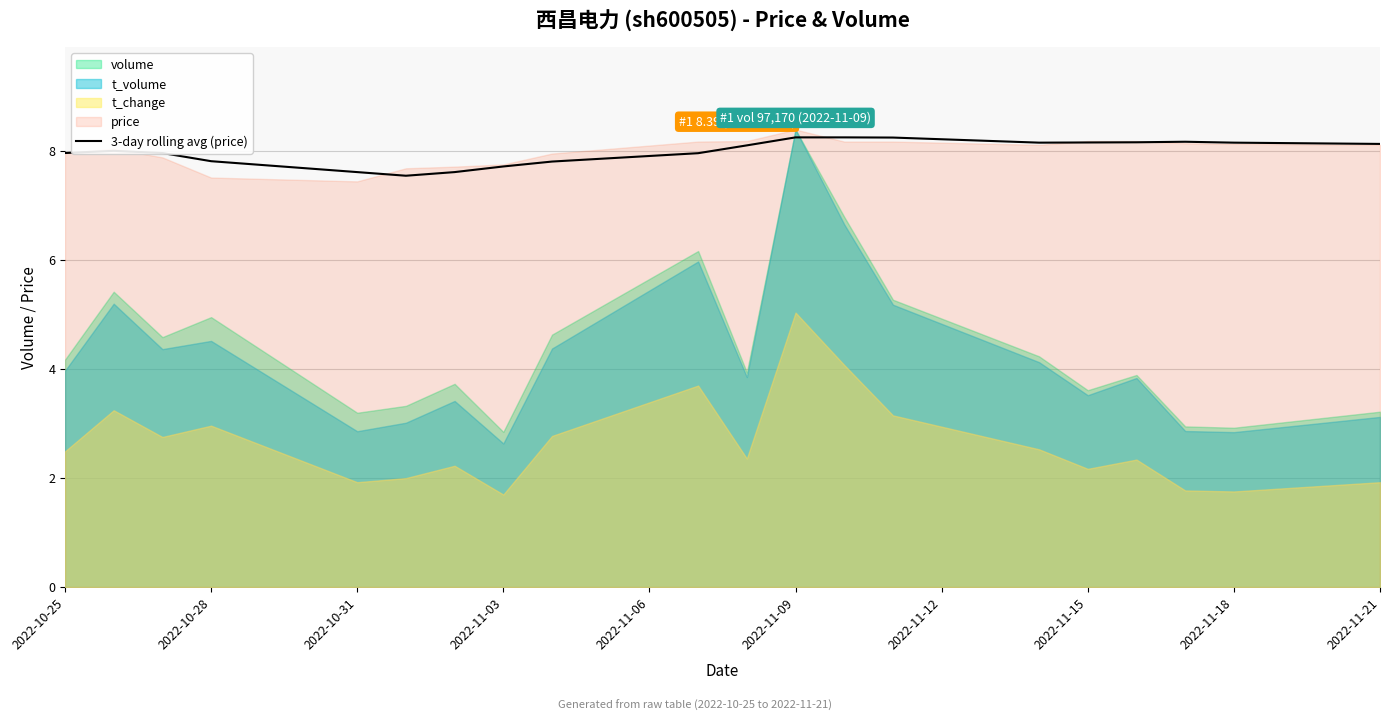

Is it true that 3-day rolling avg (price) equals 2.4 at 2022-11-09?

False